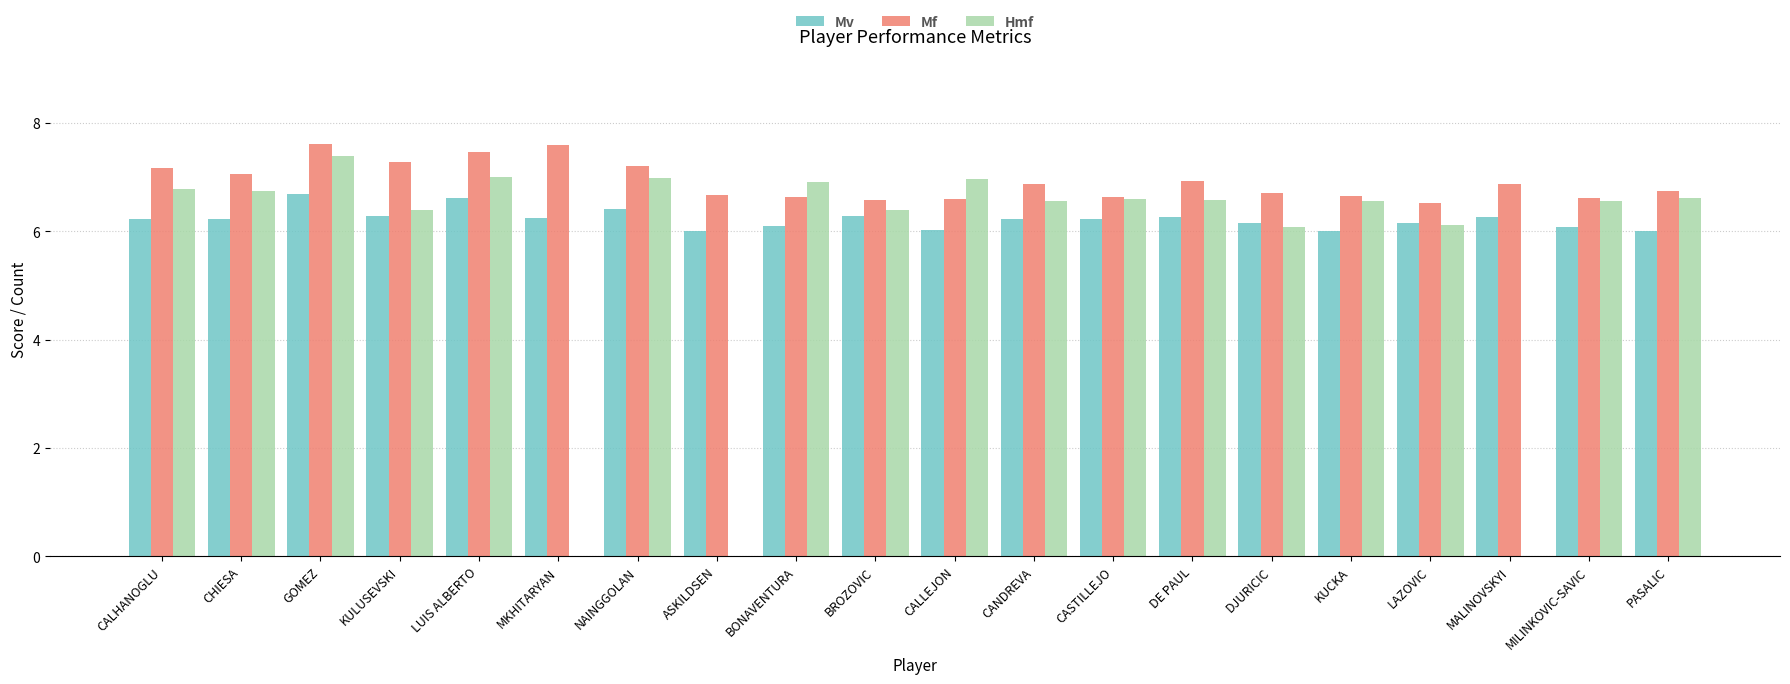

Read the Mv value at LUIS ALBERTO.

6.6